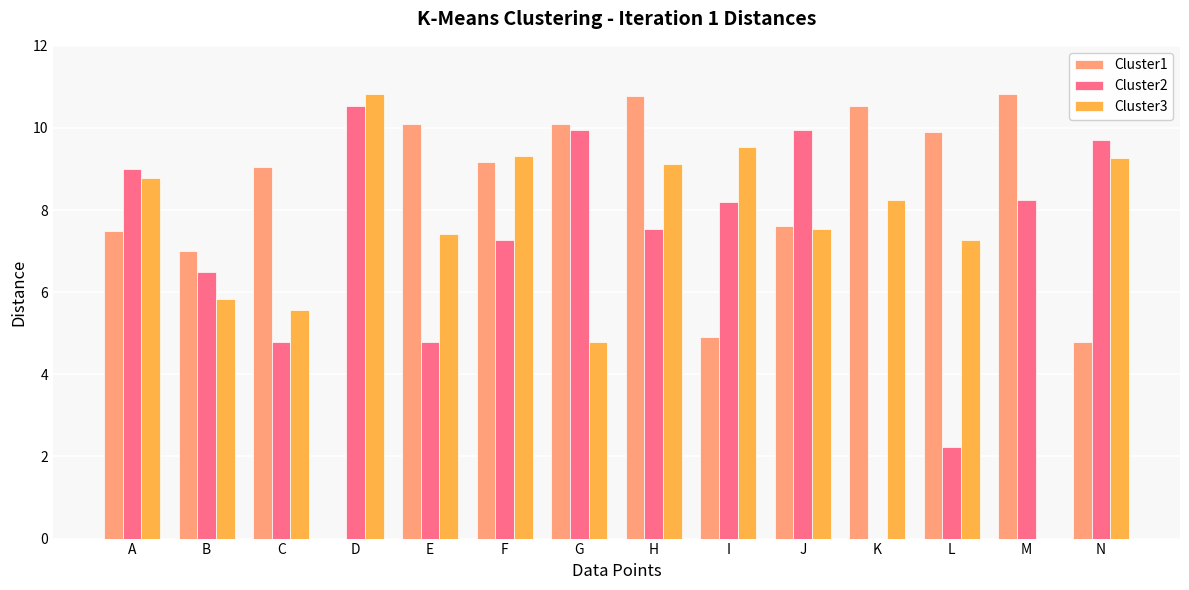

At which category is the sum across all series the highest?

H